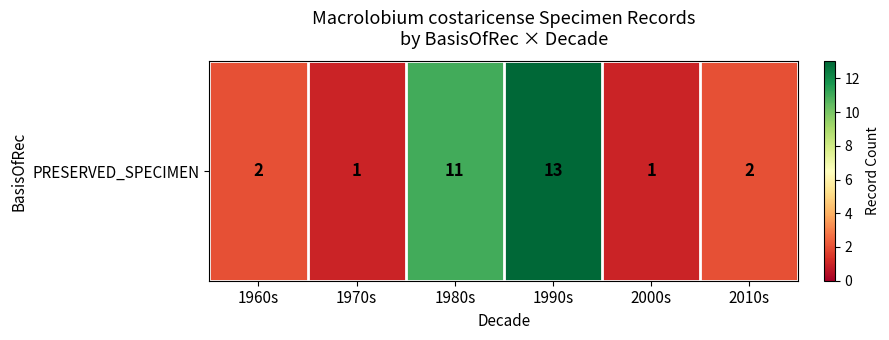

At which category does the chart reach its minimum across all series?

1970s